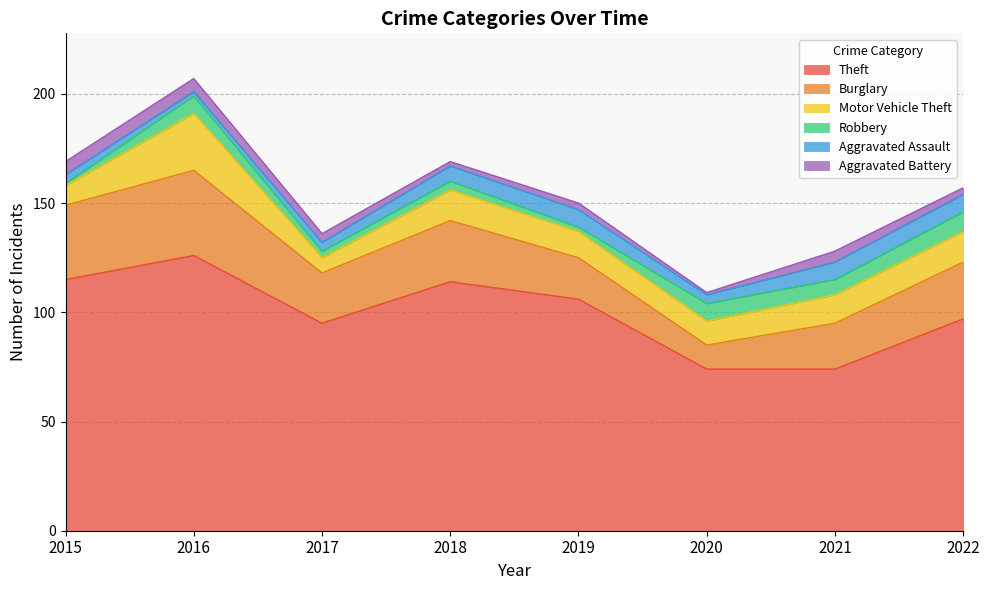

True or false: Robbery has a value of 1 at 2018.

False